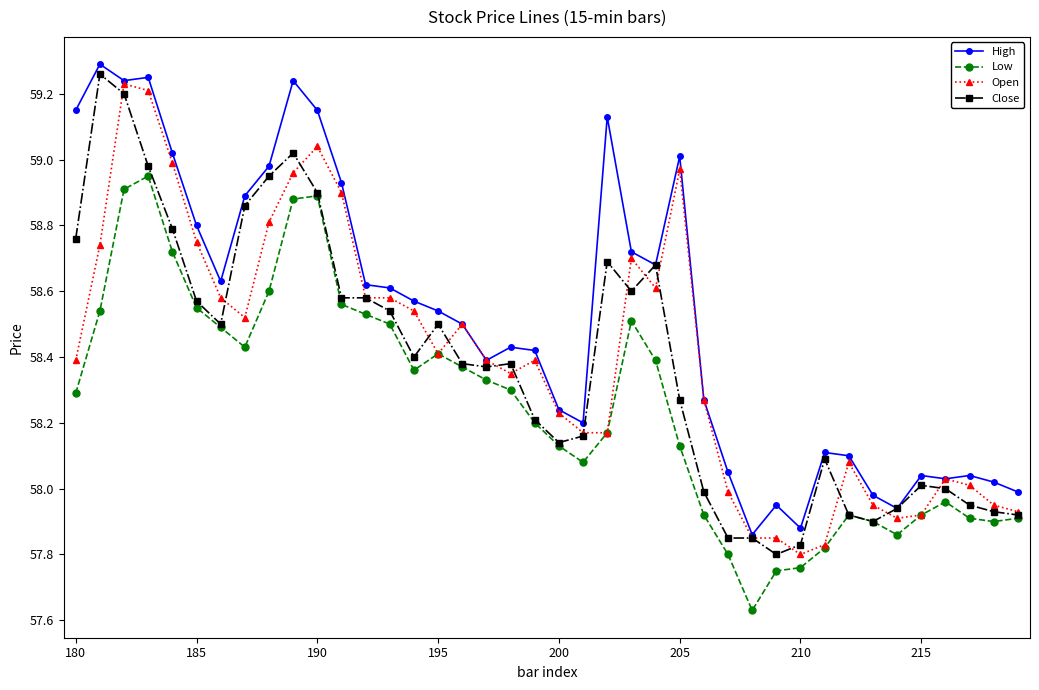

True or false: High has more than 0 points higher than both neighbors.

True